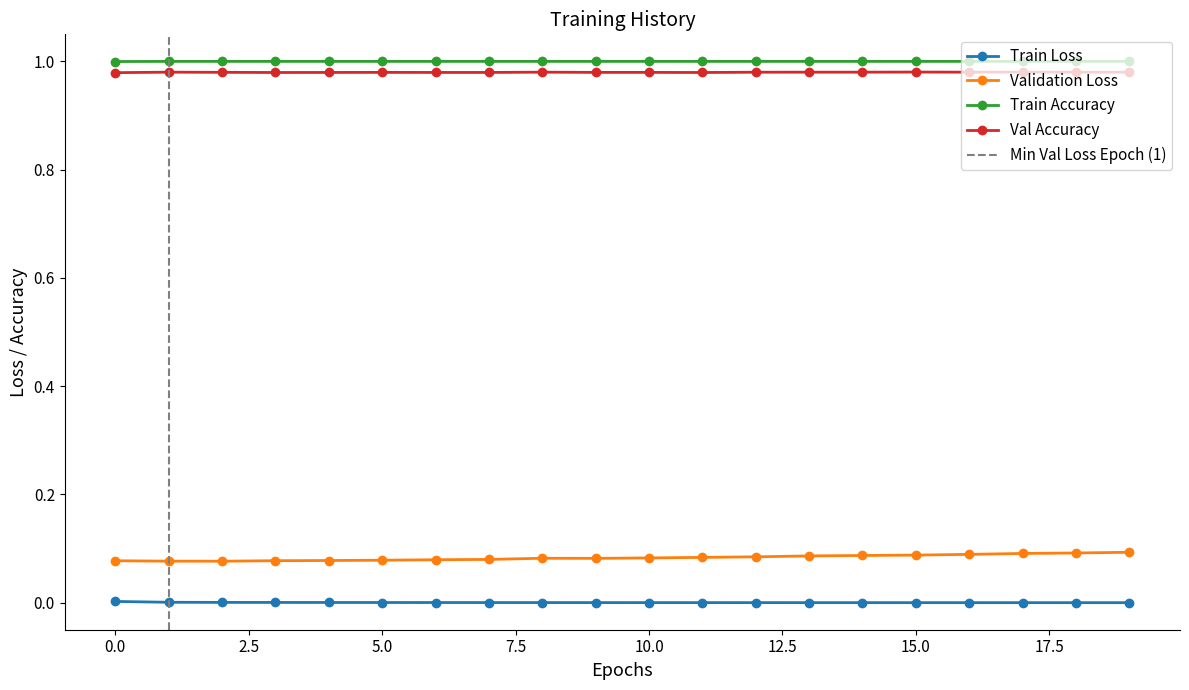

True or false: val_loss and loss intersect in this chart.

False